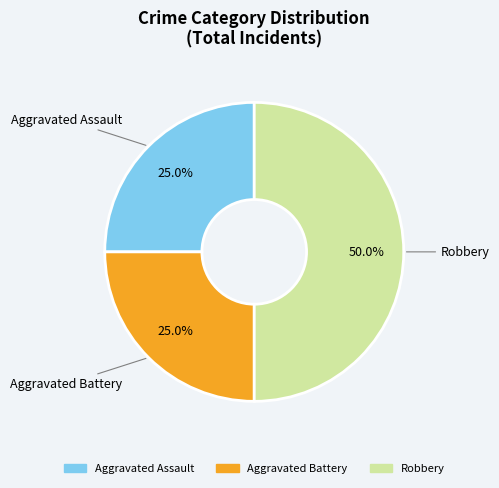

To the nearest percent, what is the combined percentage of Aggravated Assault and Robbery?

75%